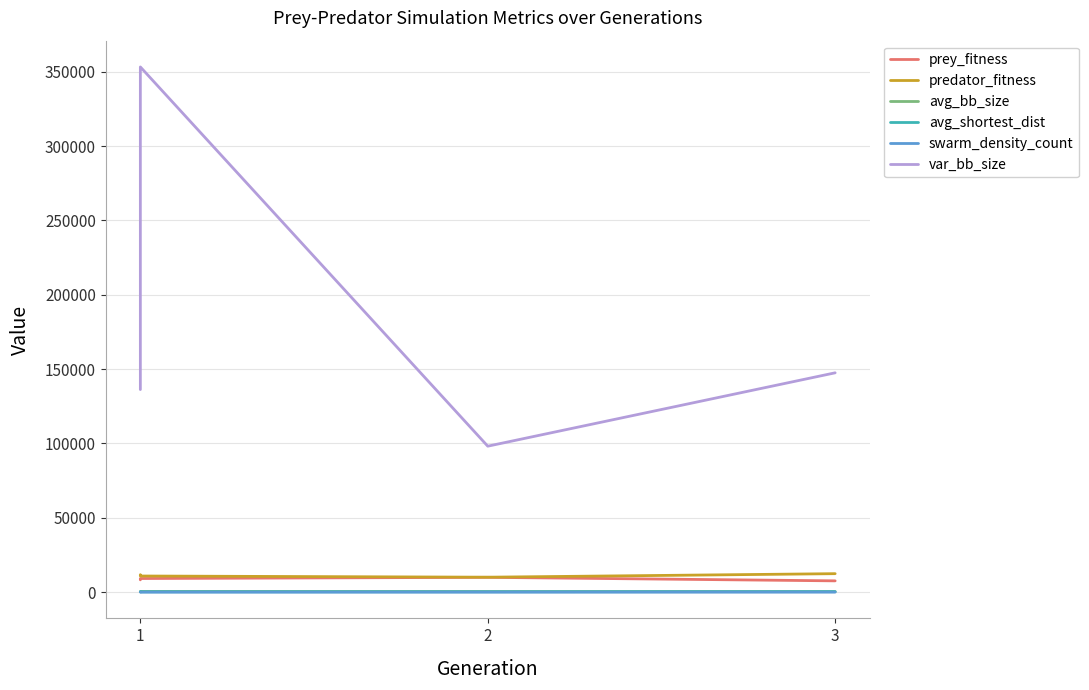

At which label is avg_shortest_dist closest to 266?

1